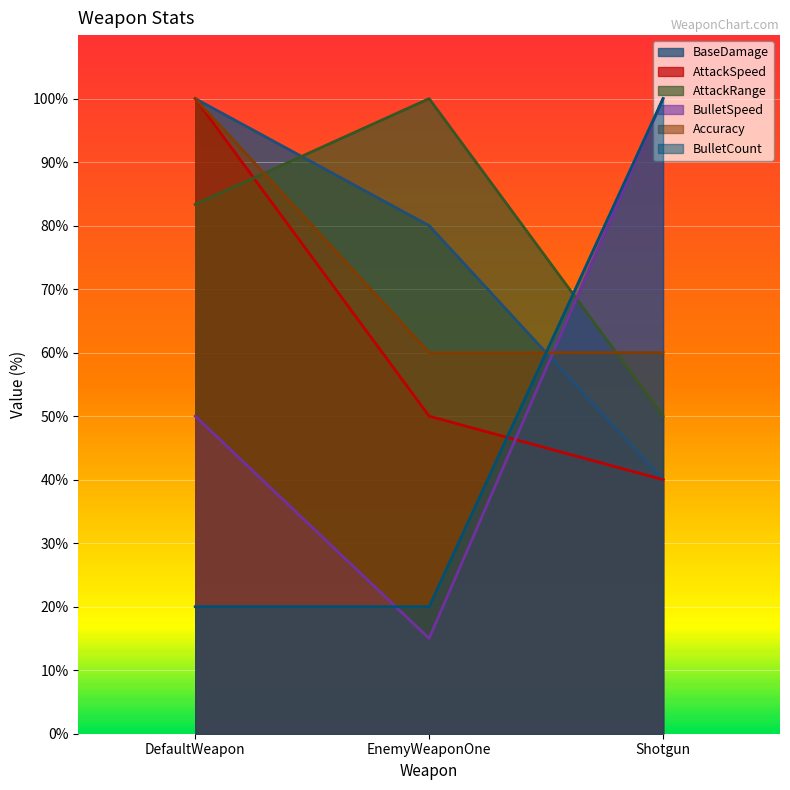

How many lines are shown in the chart?

6